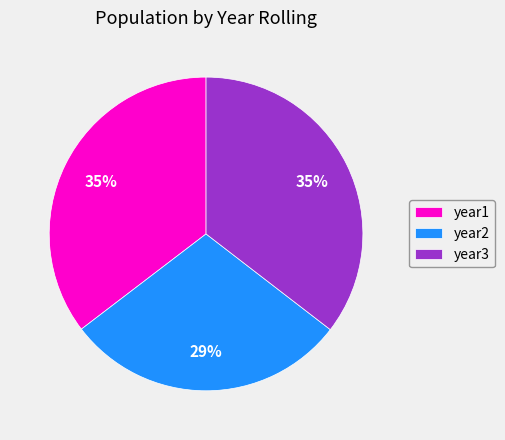

What is the ratio of the value at year2 to the value at year1?

0.8